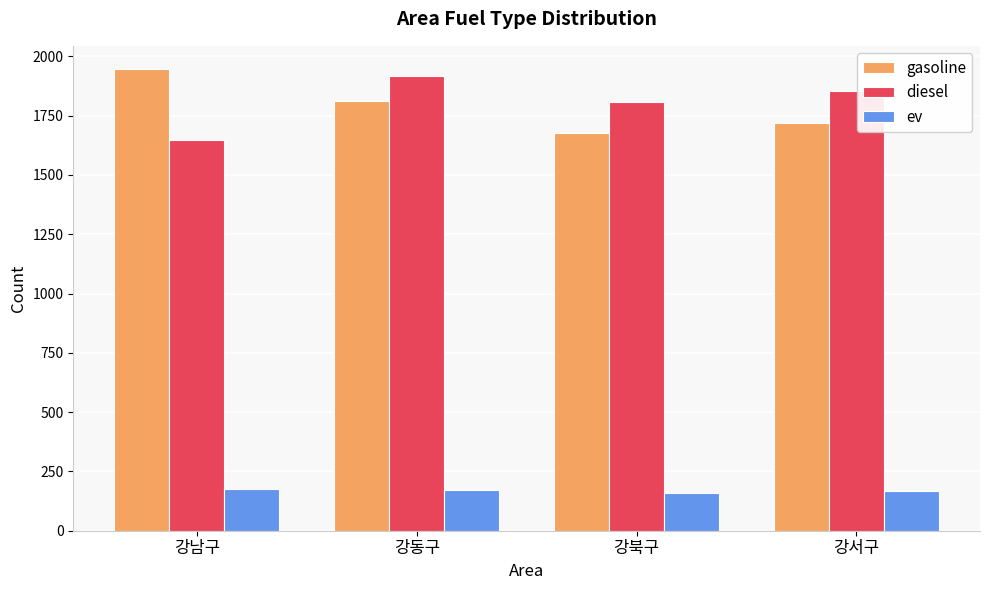

How many values in the diesel series are below 1855?

2